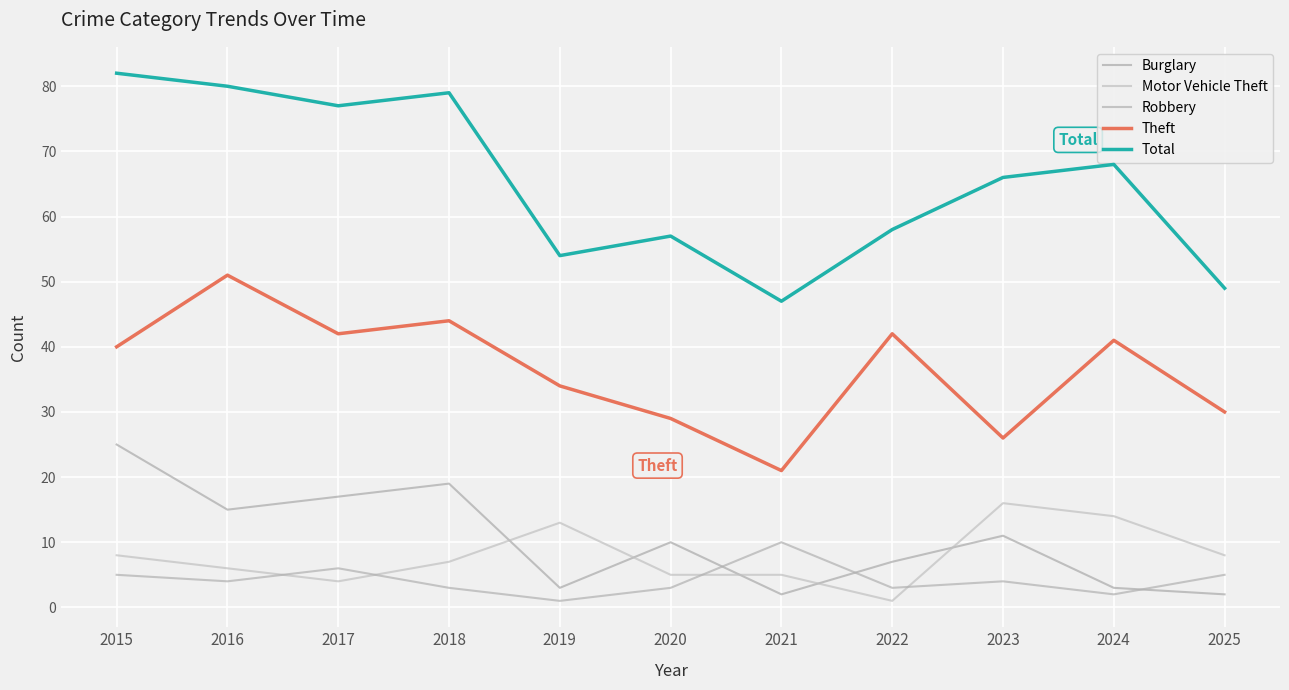

At how many categories does at least one series exceed 20?

11